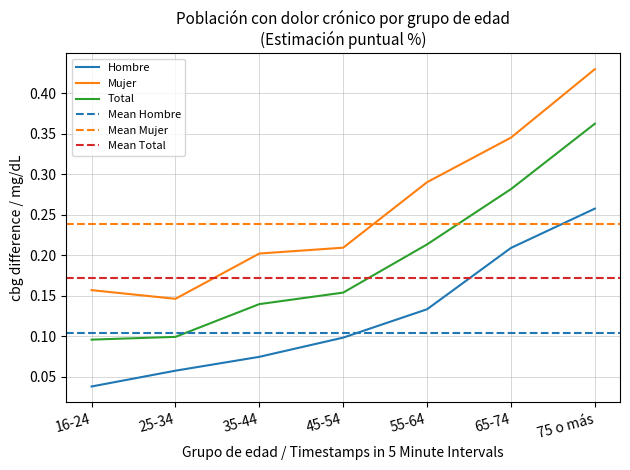

Reading left to right, list all the values displayed in this chart.

Hombre_pct: 0.0	0.1	0.1	0.1	0.1	0.2	0.3
Mujer_pct: 0.2	0.1	0.2	0.2	0.3	0.3	0.4
Total_pct: 0.1	0.1	0.1	0.2	0.2	0.3	0.4